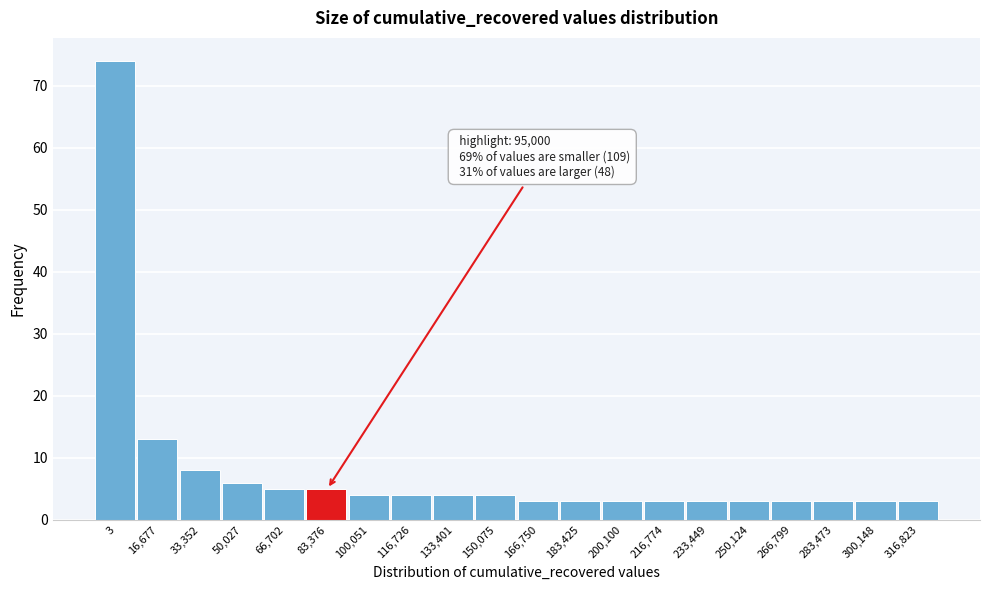

Reading left to right, what are all the values shown in this chart?

3=74	16,677=13	33,352=8	50,027=6	66,702=5	83,376=5	100,051=4	116,726=4	133,401=4	150,075=4	166,750=3	183,425=3	200,100=3	216,774=3	233,449=3	250,124=3	266,799=3	283,473=3	300,148=3	316,823=3